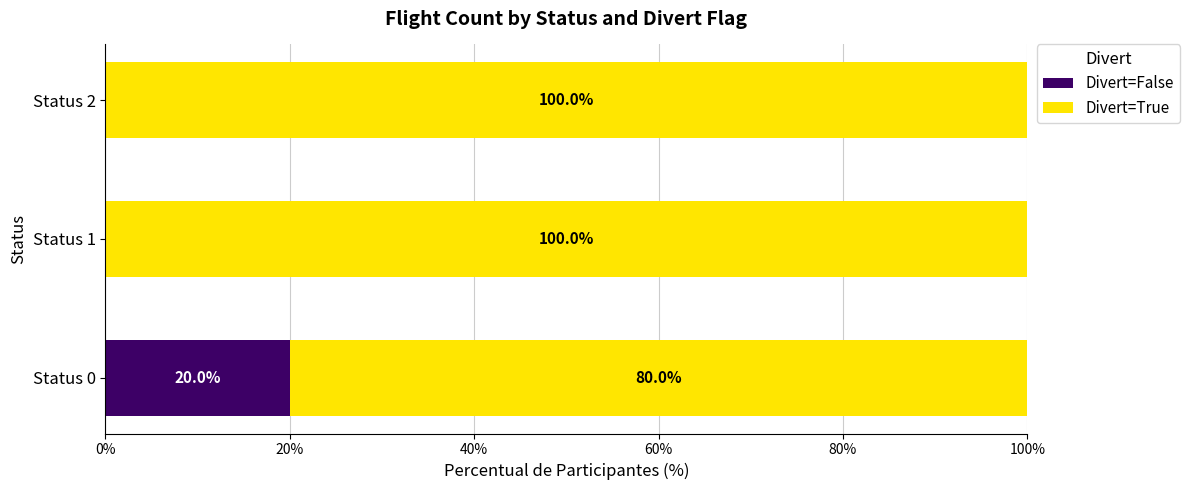

What is the sum of all Divert=False values?

20